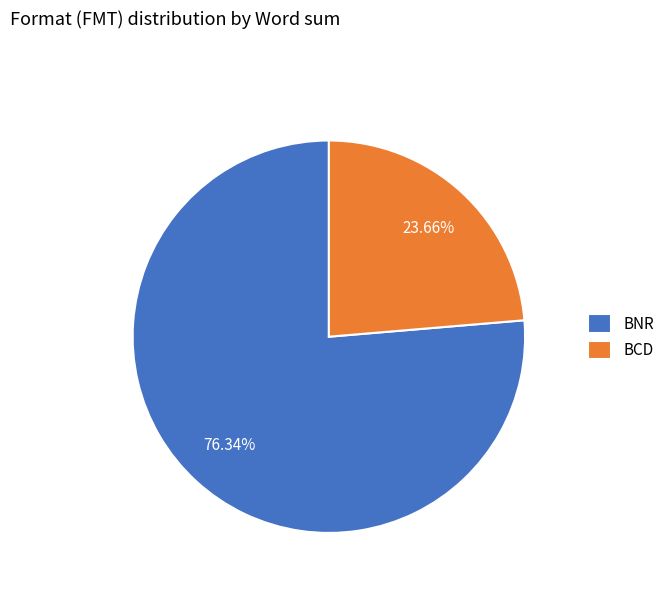

Count the number of slices in the pie.

2